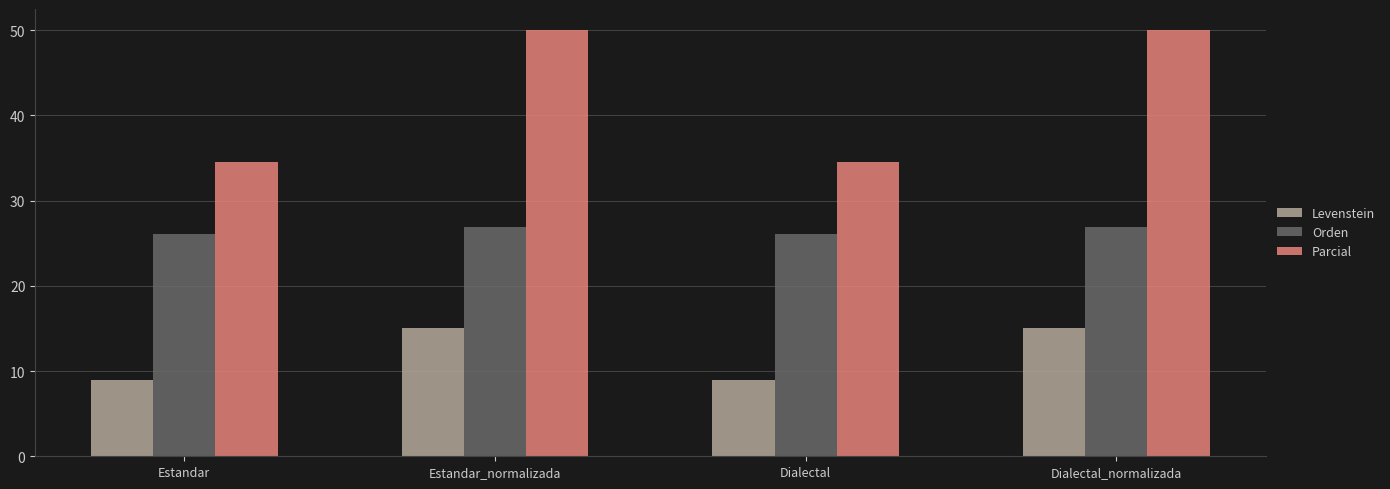

What is the smallest value displayed?

9.0